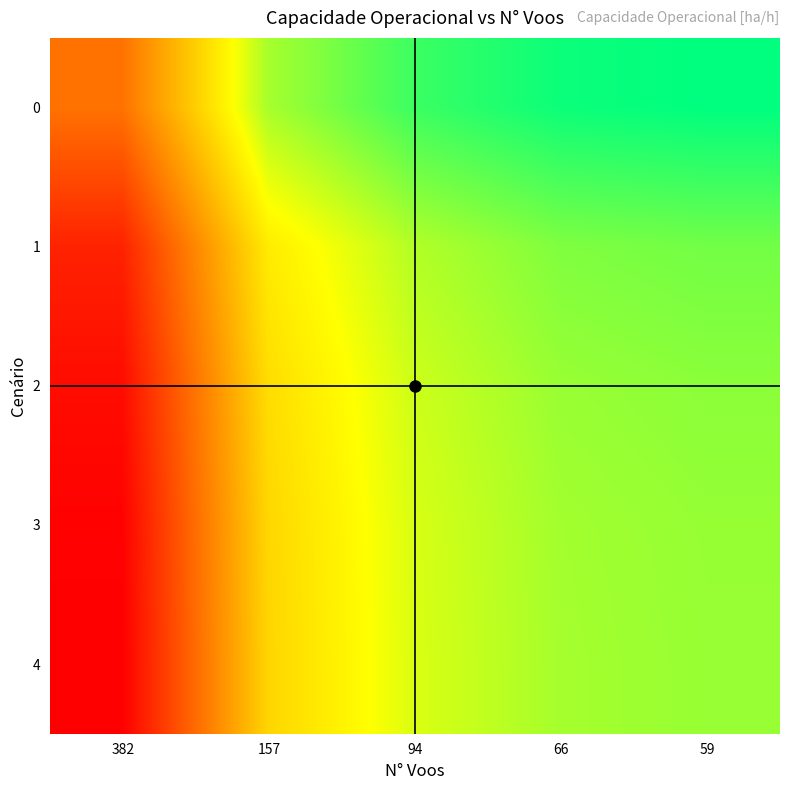

Between 382 and 66, which is larger?

66